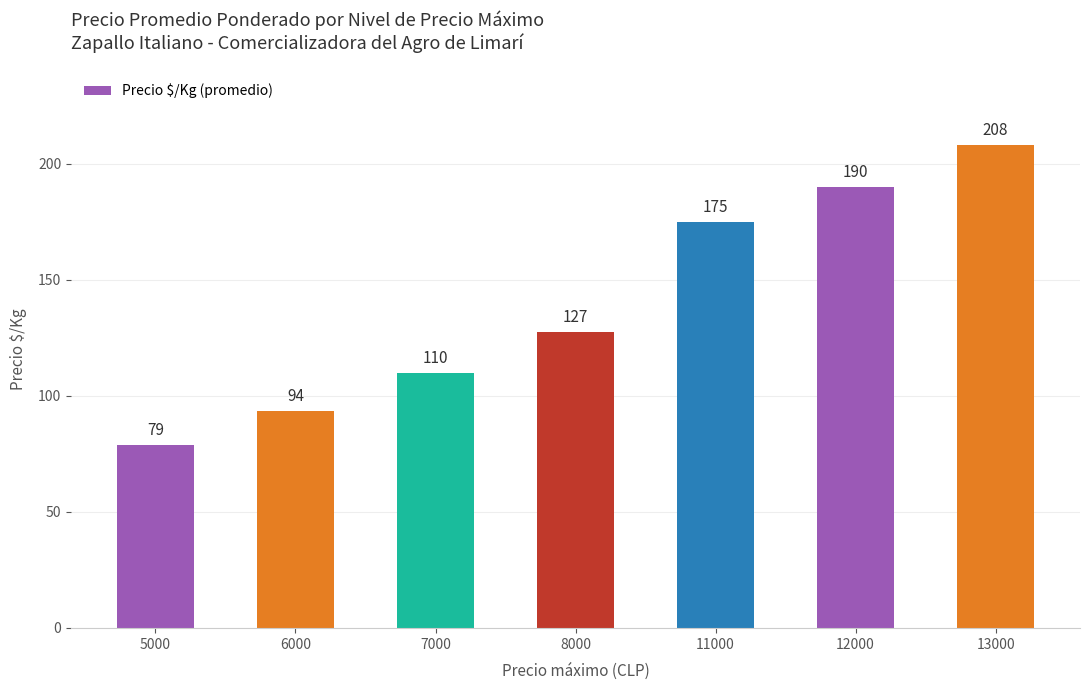

What is the ratio of the value at 13000 to the value at 8000?

1.6